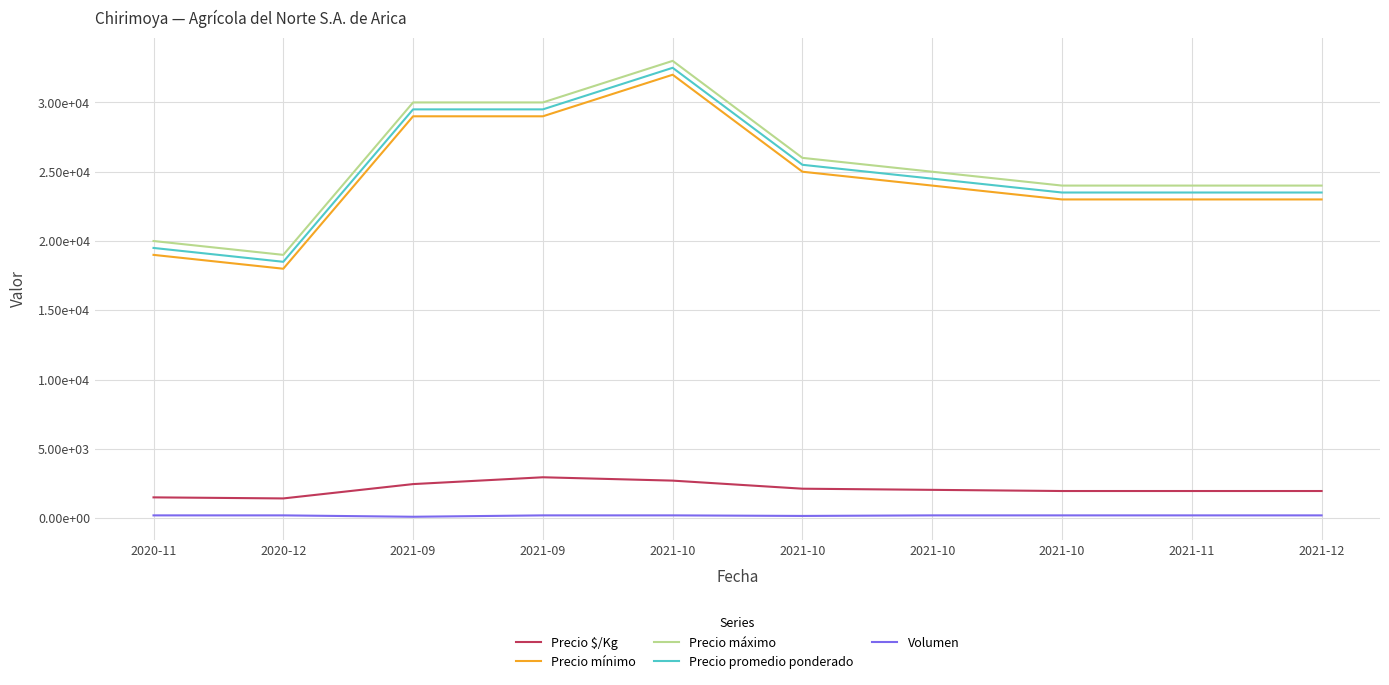

What is the highest value of the Volumen series?

200